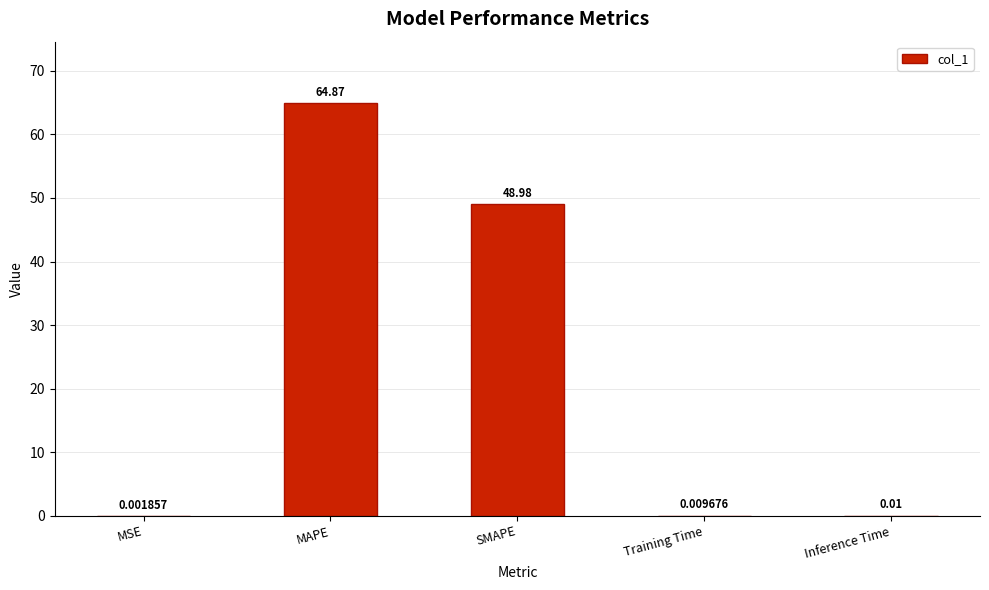

The chart shows a value of 24.7 at MAPE. True or false?

False